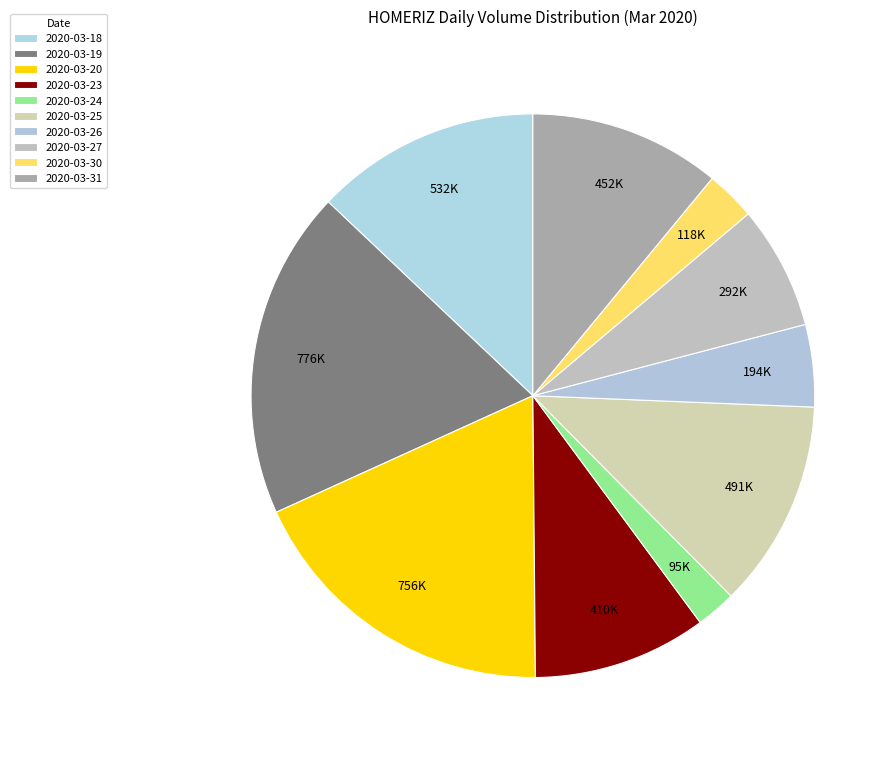

Count the number of slices in the pie.

10